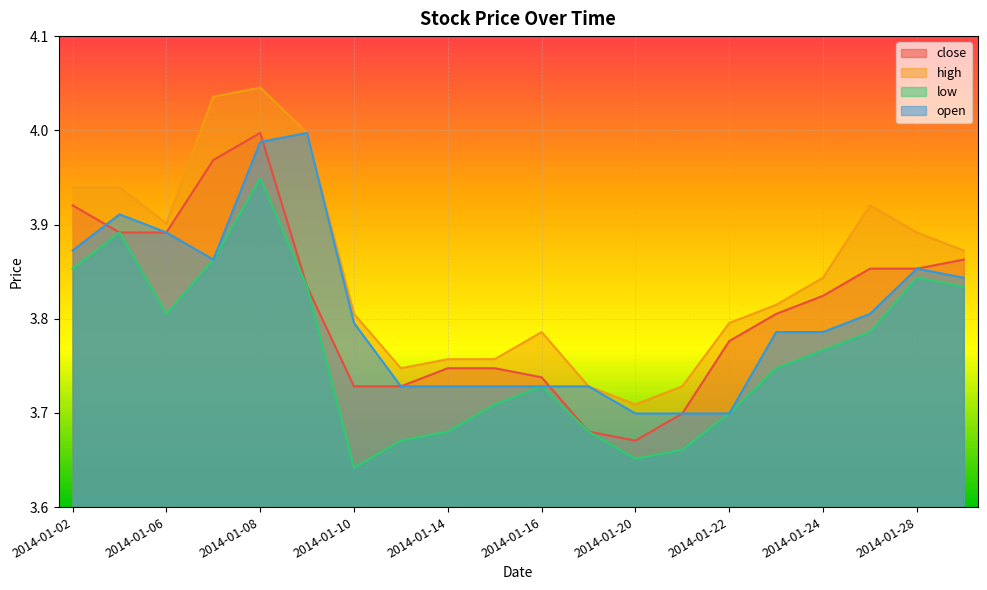

The low series shows 1.0 at 2014-01-10. True or false?

False